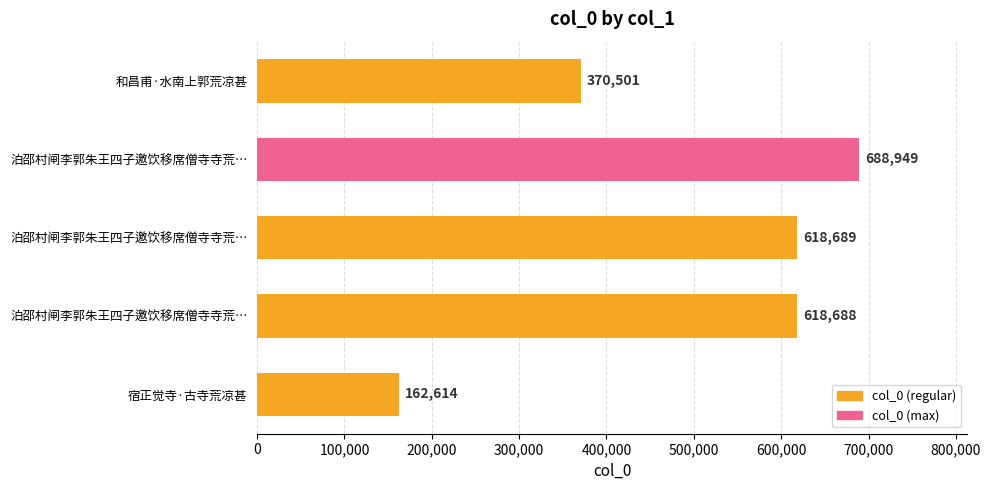

Are the bars horizontal?

Yes